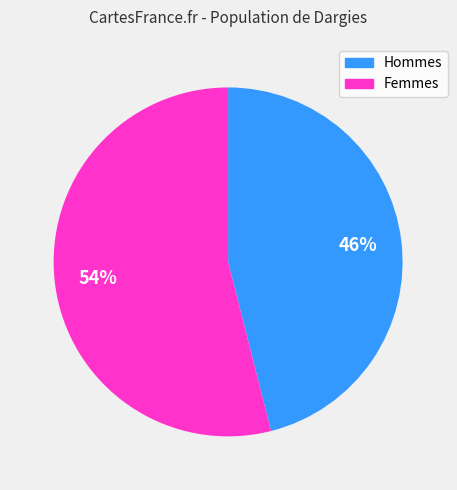

Combined, do Femmes and Hommes account for over 50%?

Yes